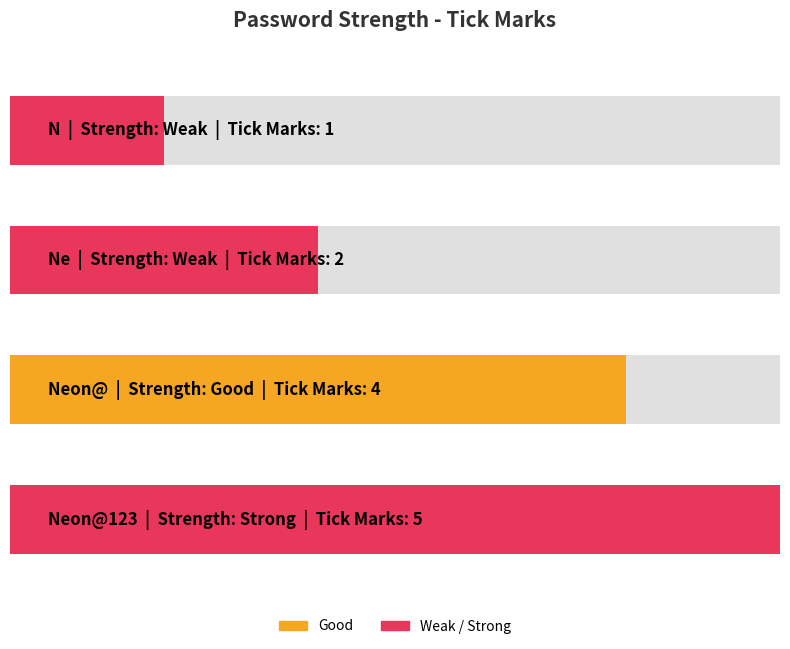

Between Strong and Good, which is larger?

Strong